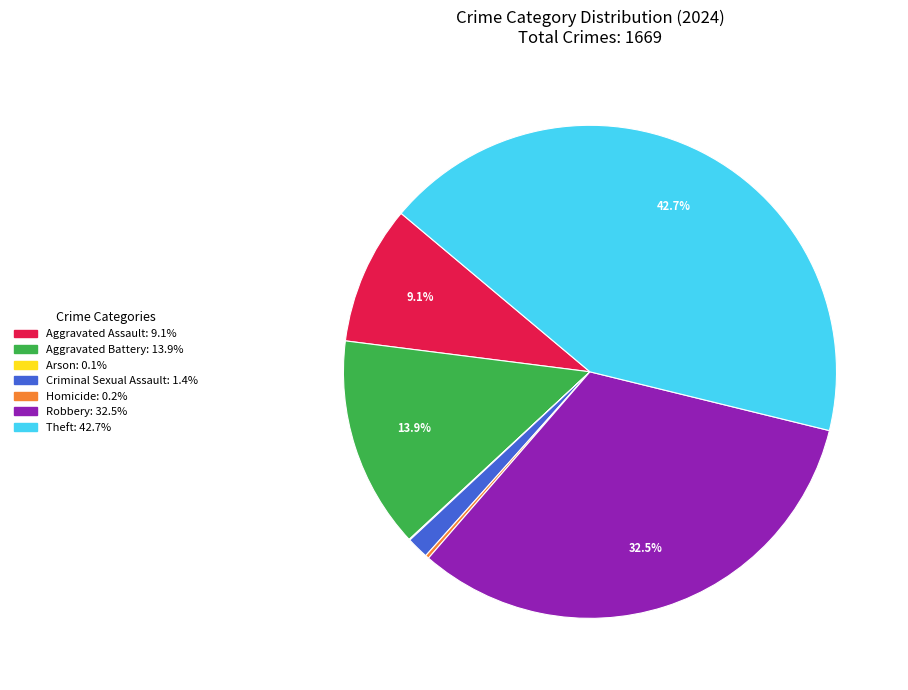

What is the largest slice in the pie chart?

Theft